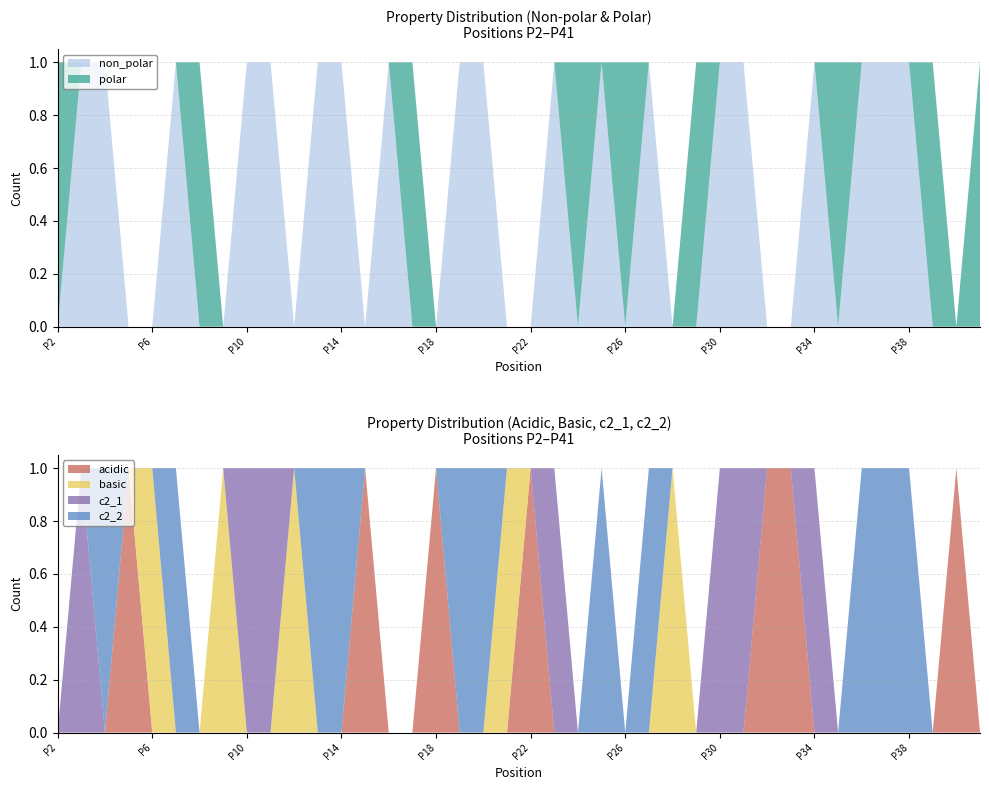

Reading right to left, what are all the values shown in this chart?

non_polar: 0	0	0	1	1	1	0	1	0	0	1	1	0	0	1	0	1	0	1	0	0	1	1	0	0	1	0	1	1	0	1	1	0	0	1	0	0	1	1	0
polar: 1	0	1	0	0	0	1	0	0	0	0	0	1	0	0	1	0	1	0	0	0	0	0	0	1	0	0	0	0	0	0	0	0	1	0	0	0	0	0	1
acidic: 0	1	0	0	0	0	0	0	1	1	0	0	0	0	0	0	0	0	0	1	0	0	0	1	0	0	1	0	0	0	0	0	0	0	0	0	1	0	0	0
basic: 0	0	0	0	0	0	0	0	0	0	0	0	0	1	0	0	0	0	0	0	1	0	0	0	0	0	0	0	0	1	0	0	1	0	0	1	0	0	0	0
c2_1: 0	0	0	0	0	0	0	1	0	0	1	1	0	0	0	0	0	0	1	0	0	0	0	0	0	0	0	0	0	0	1	1	0	0	0	0	0	0	1	0
c2_2: 0	0	0	1	1	1	0	0	0	0	0	0	0	0	1	0	1	0	0	0	0	1	1	0	0	0	0	1	1	0	0	0	0	0	1	0	0	1	0	0